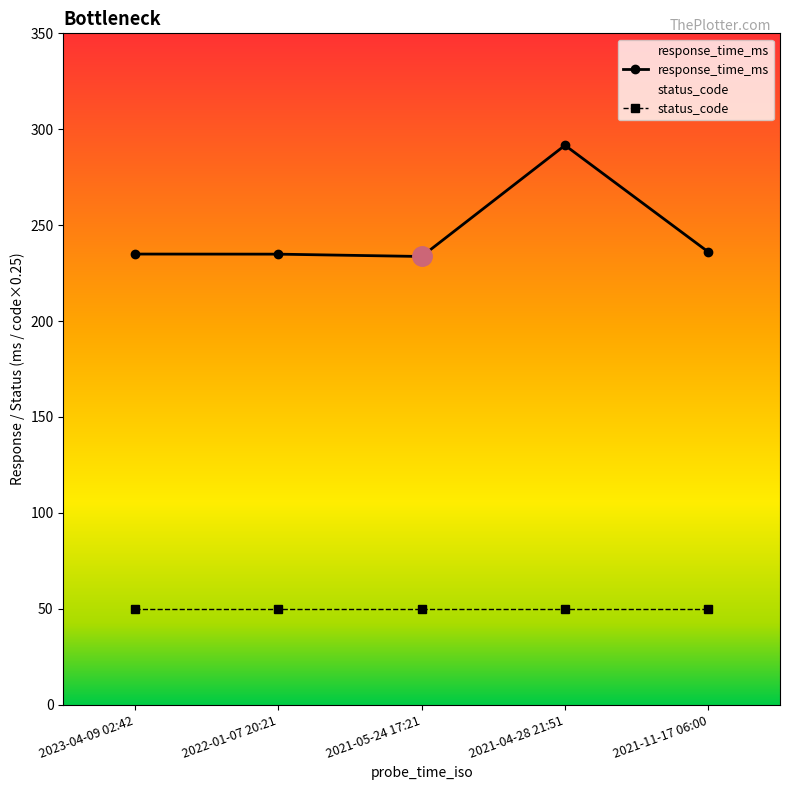

What value does the data have at 2023-04-09 02:42?

234.9